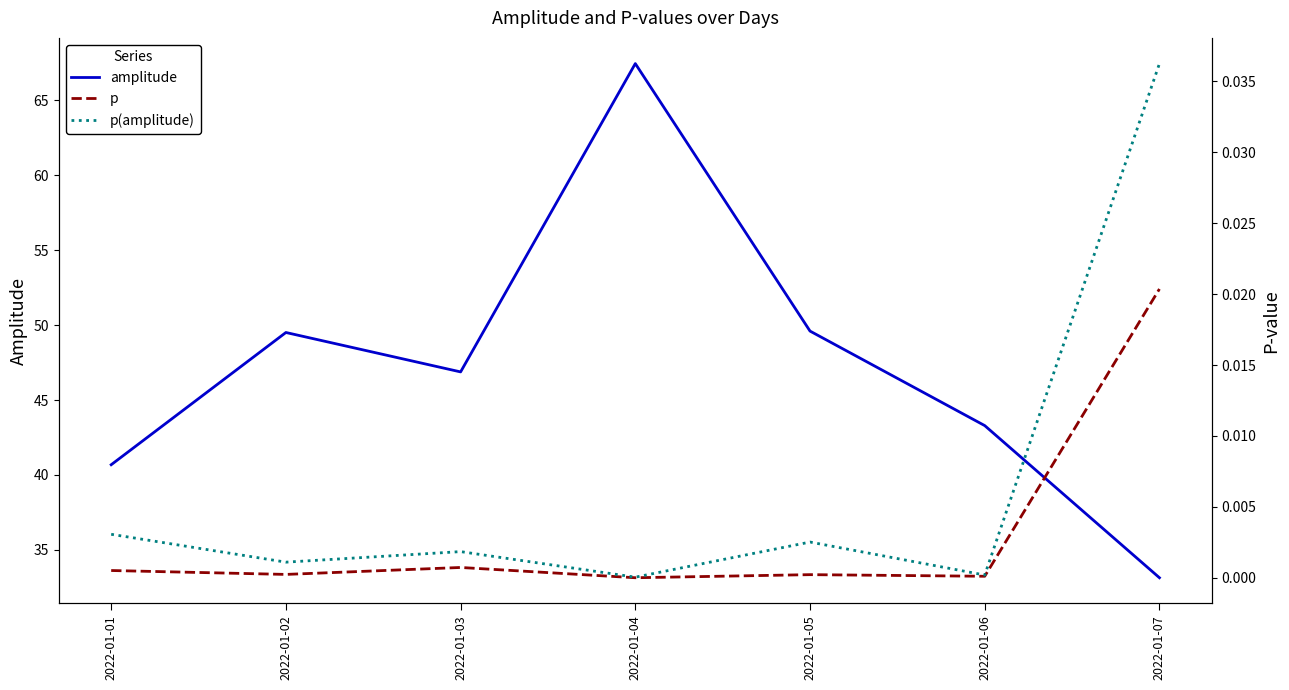

How many lines are shown in the chart?

3